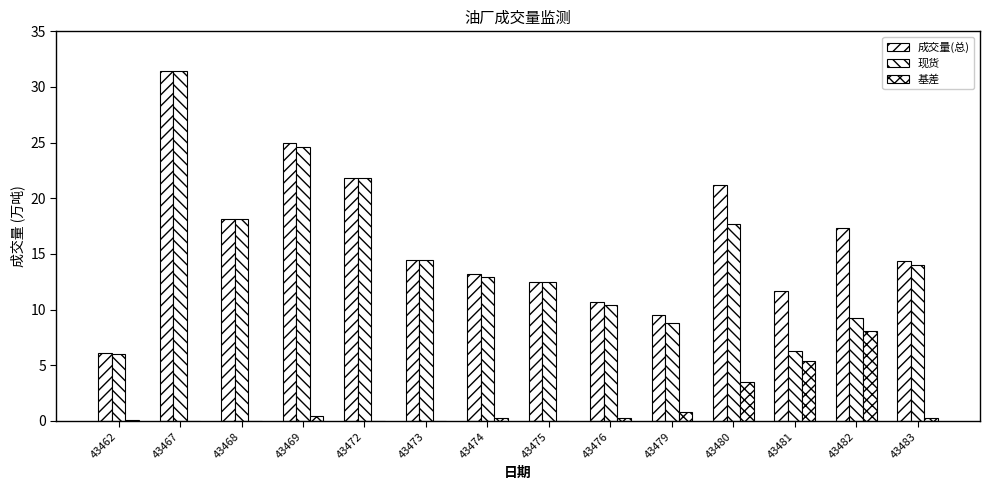

What is the difference between the highest and lowest values at 43475?

12.5